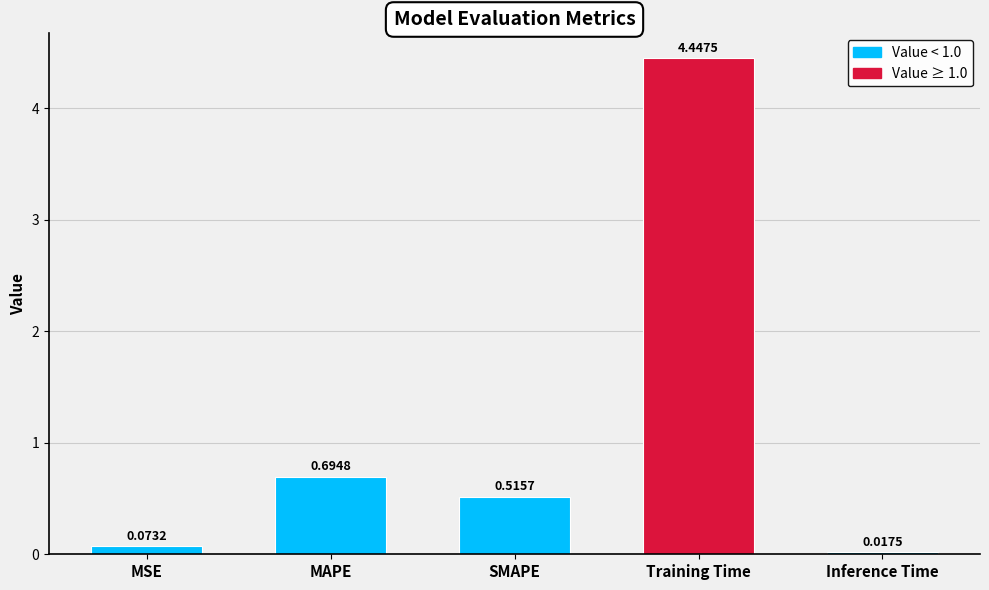

List the labels in order of value, smallest first.

Inference Time, MSE, SMAPE, MAPE, Training Time